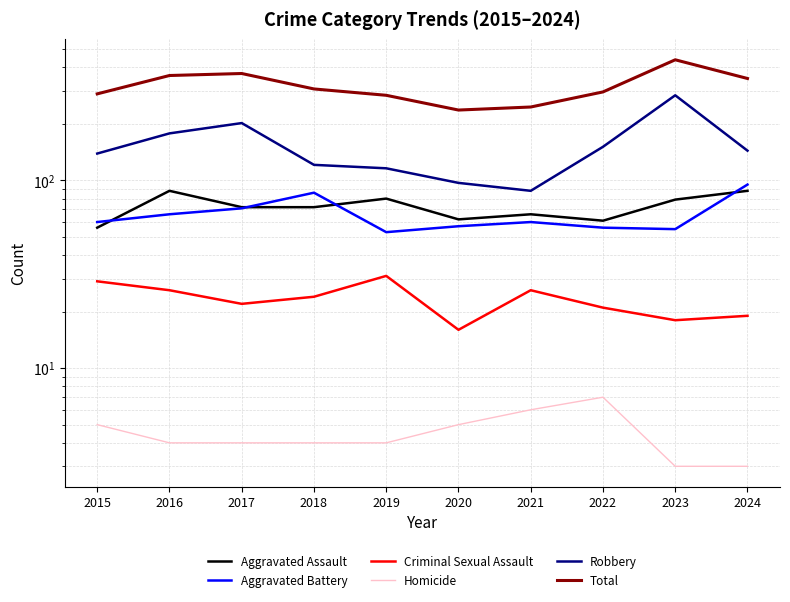

True or false: Robbery and Aggravated Battery cross at least once.

False